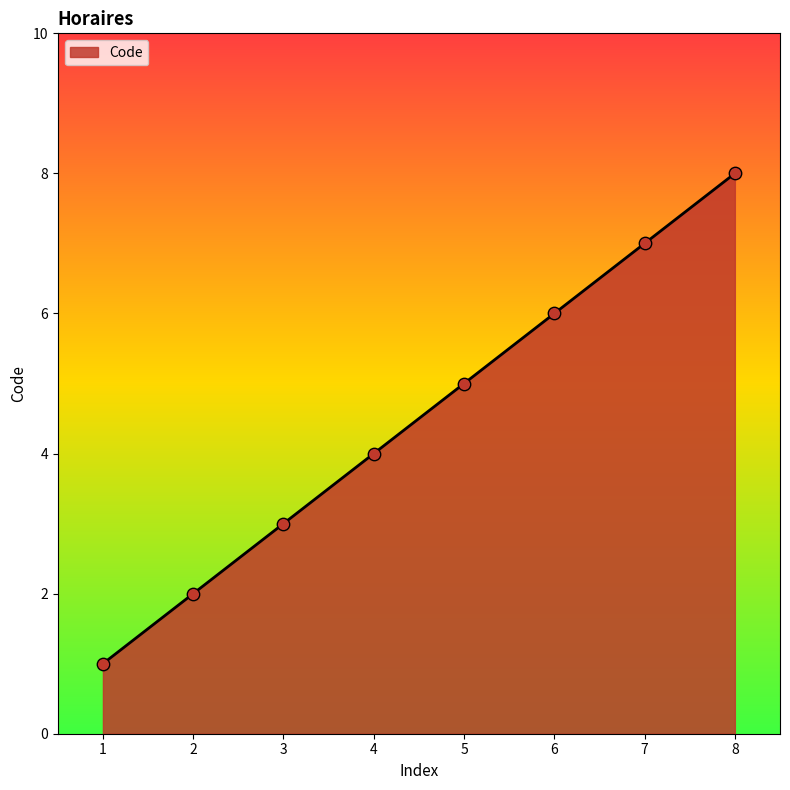

What is the change in value from 4 to 8?

+4